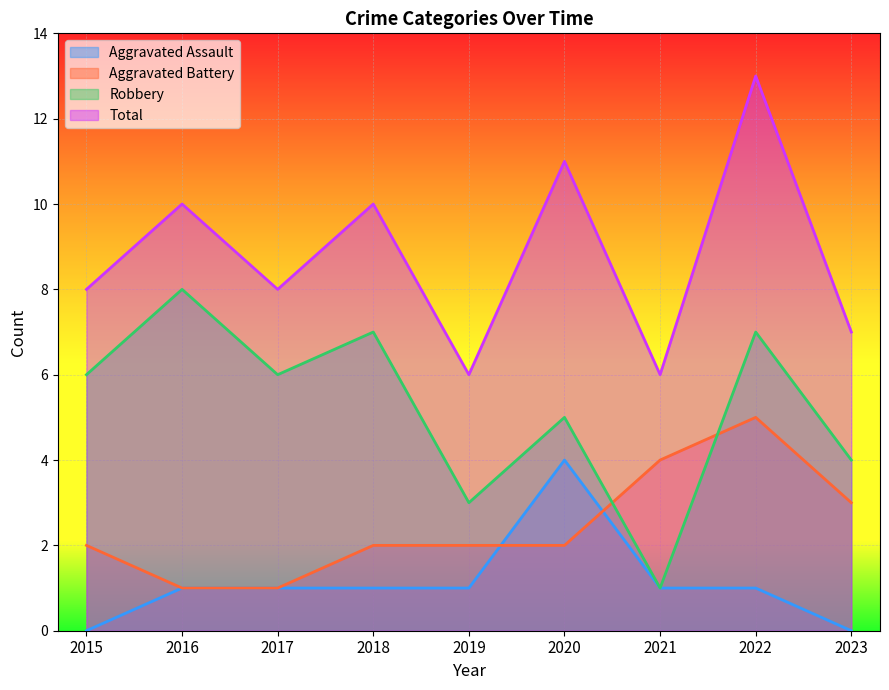

How many lines are shown in the chart?

4